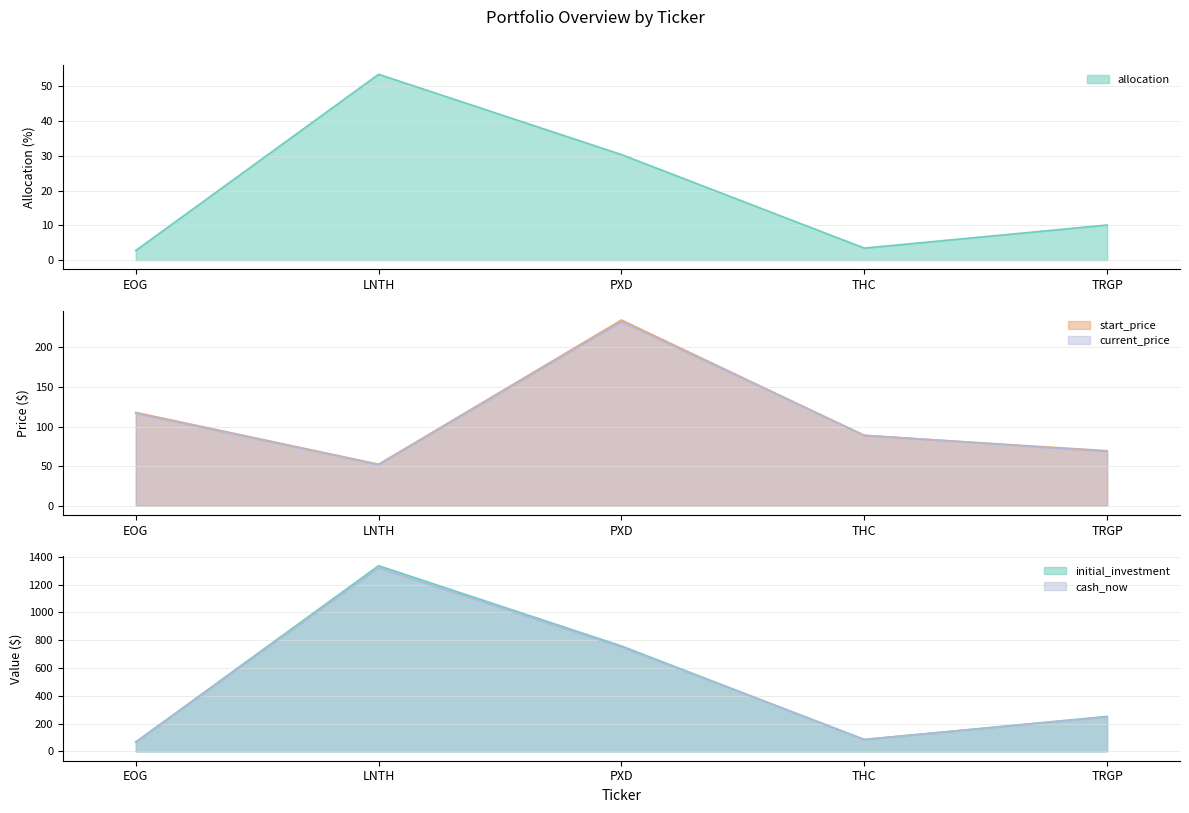

How many lines are shown in the chart?

5